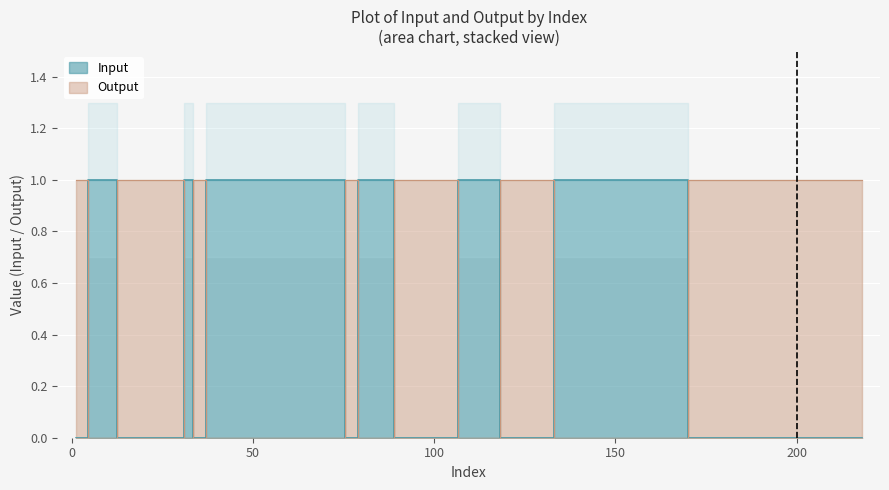

Which series has the largest total across all categories?

Output